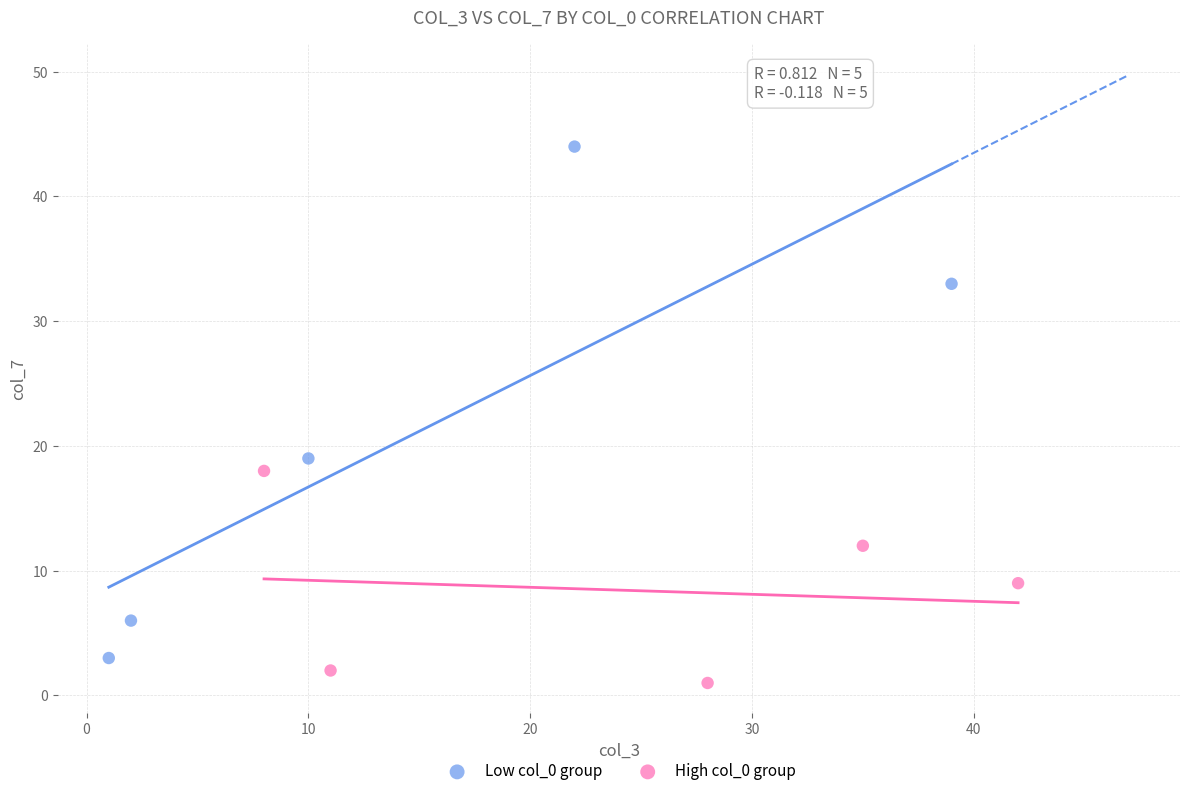

Which series has the widest spread of Y values?

Low col_0 group